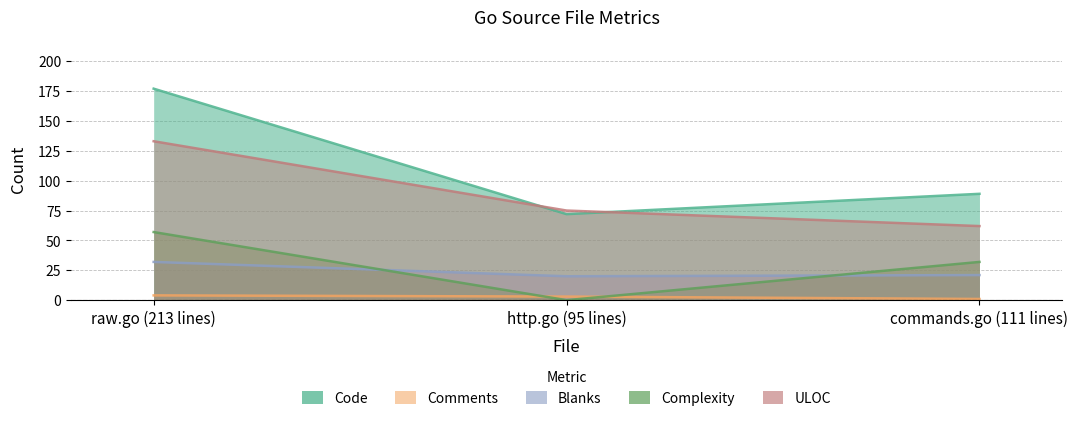

How many data points in Complexity are above 32?

1